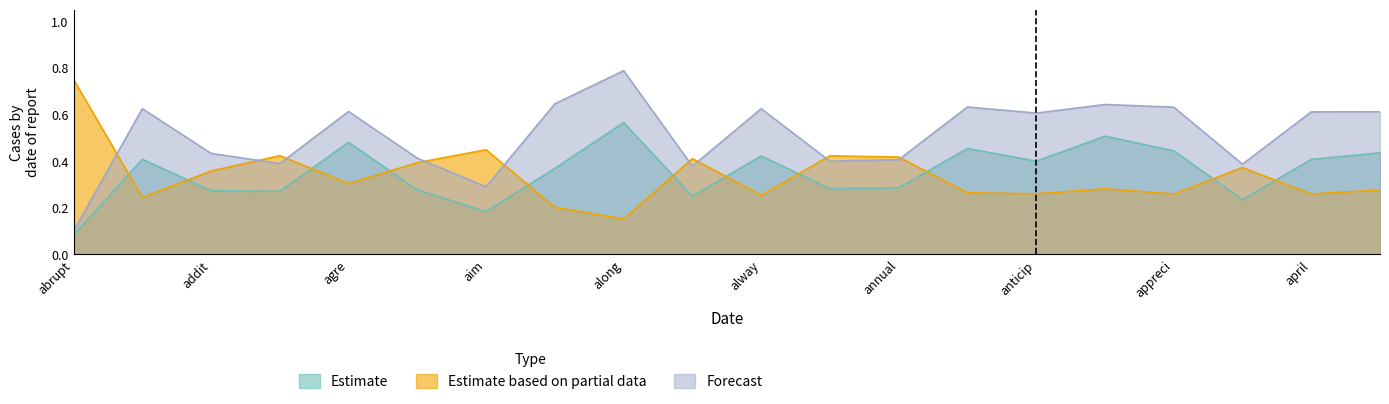

How many interior local peaks does the Estimate based on partial data series have?

6